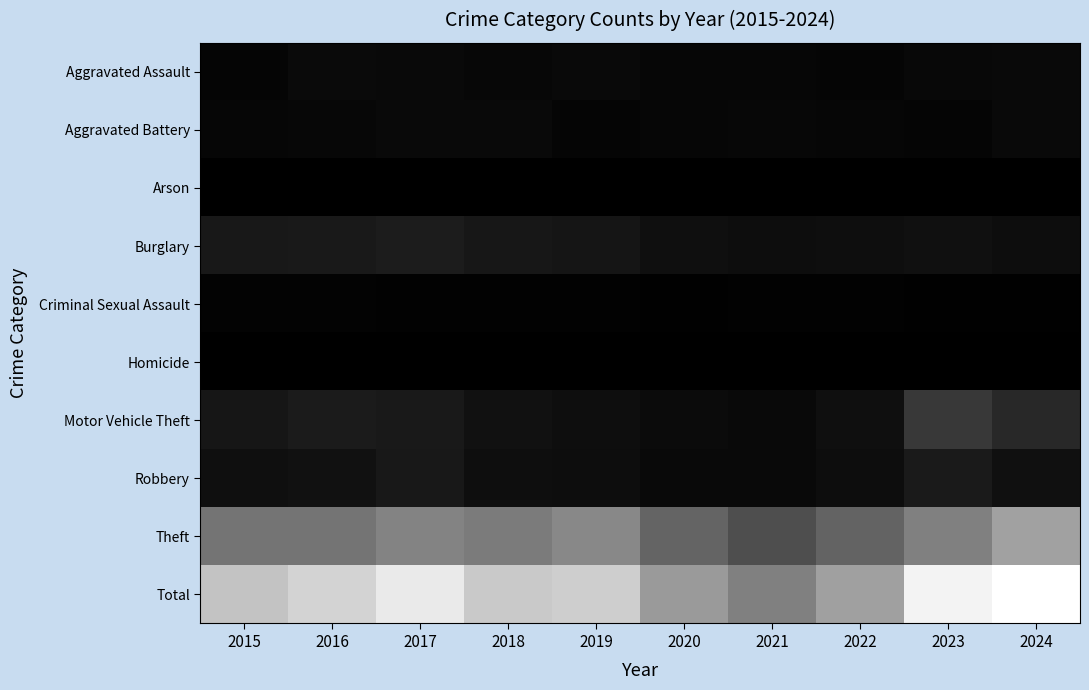

What is the total value across all series at 2016?

2606